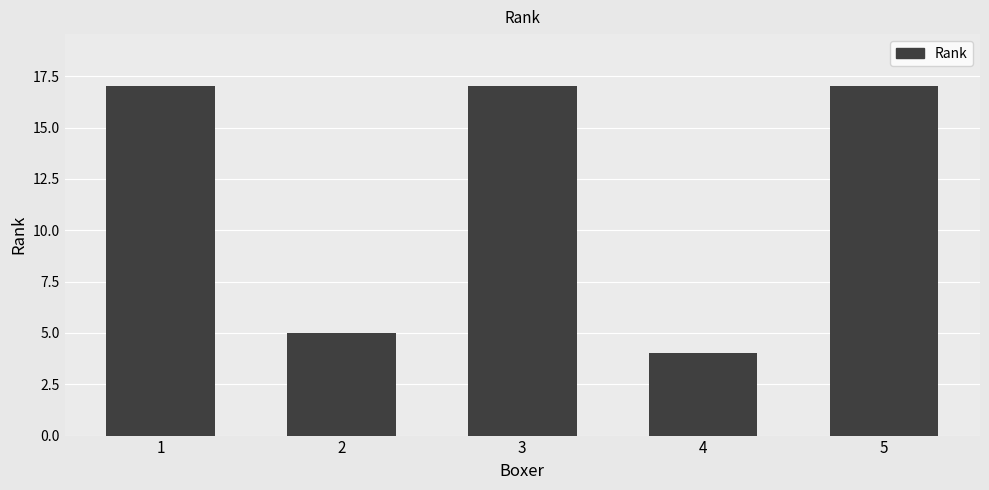

Reading right to left, list all the values displayed in this chart.

5=17	4=4	3=17	2=5	1=17